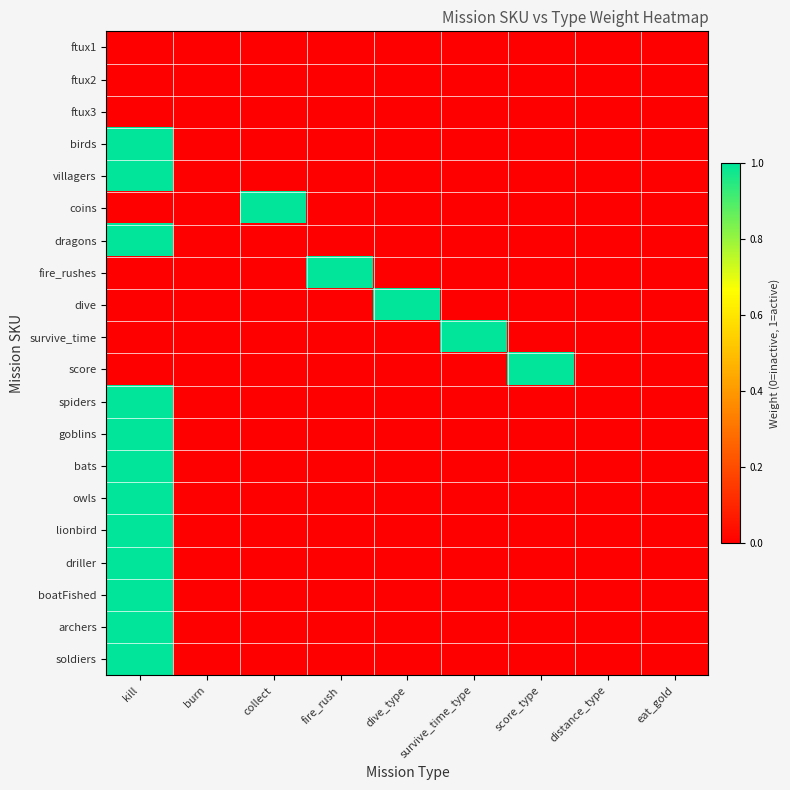

What is the maximum value shown in the chart?

1